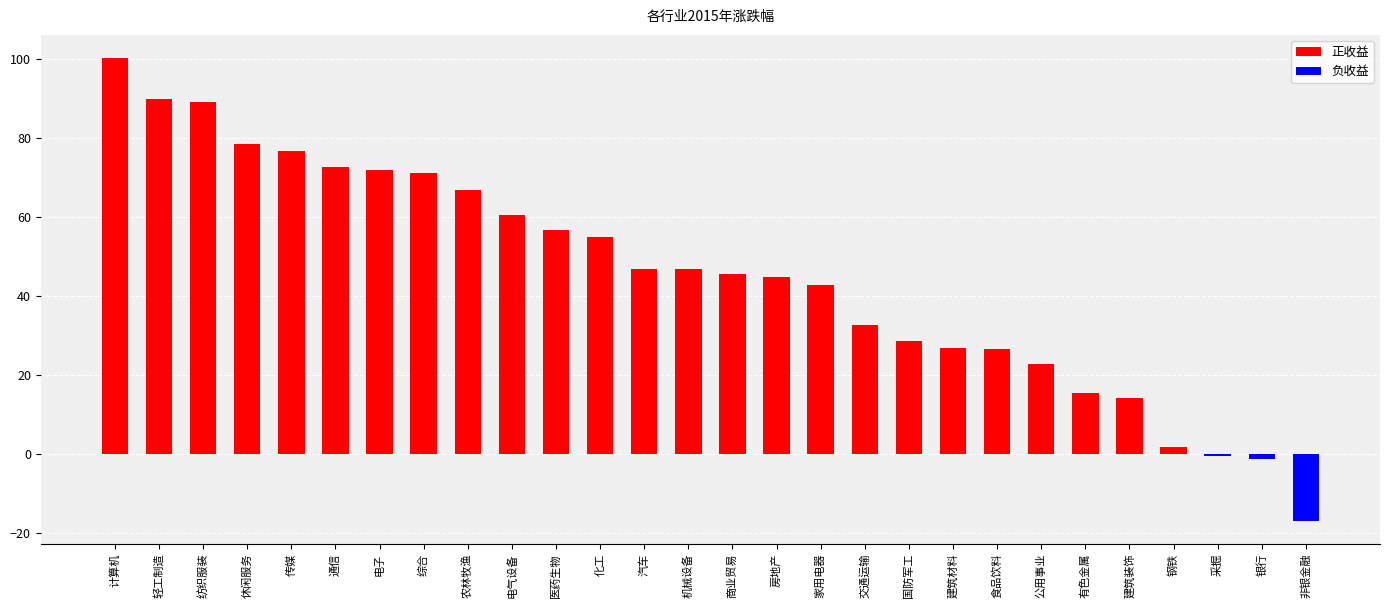

What is the ratio of the value at 家用电器 to the value at 汽车?

0.9